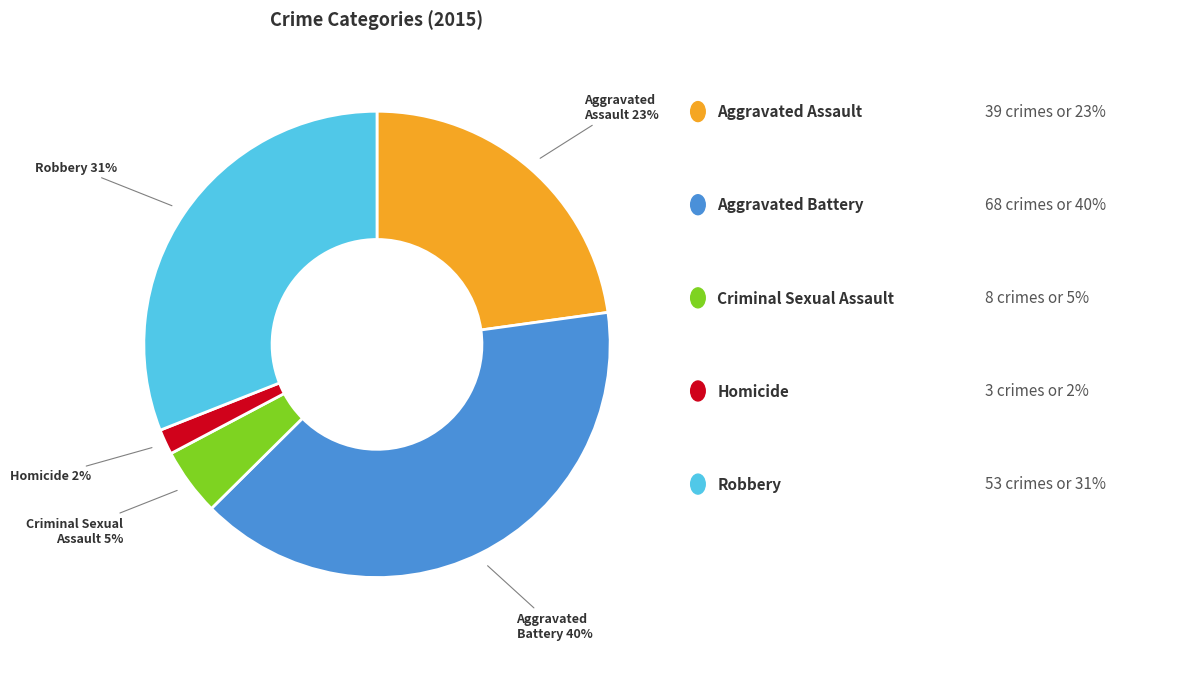

What percentage is the Homicide slice, to the nearest percent?

2%